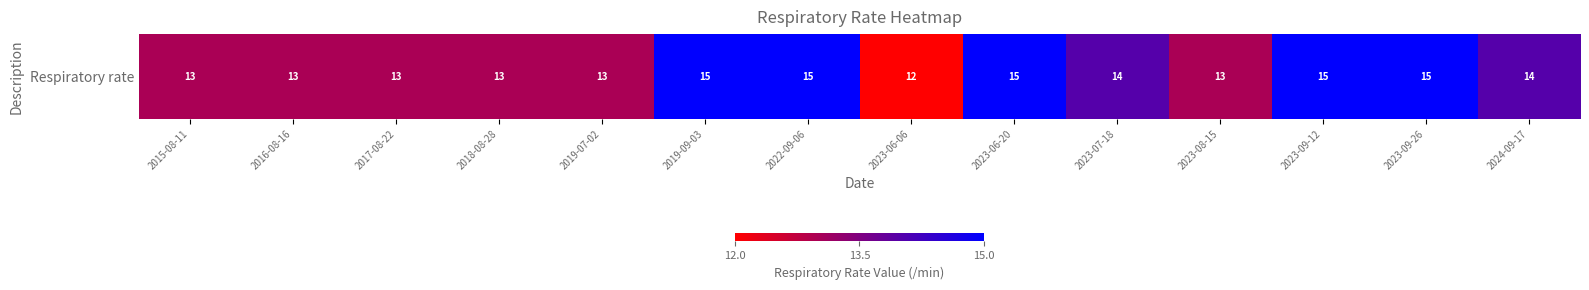

What is the difference between the maximum and second lowest values?

2